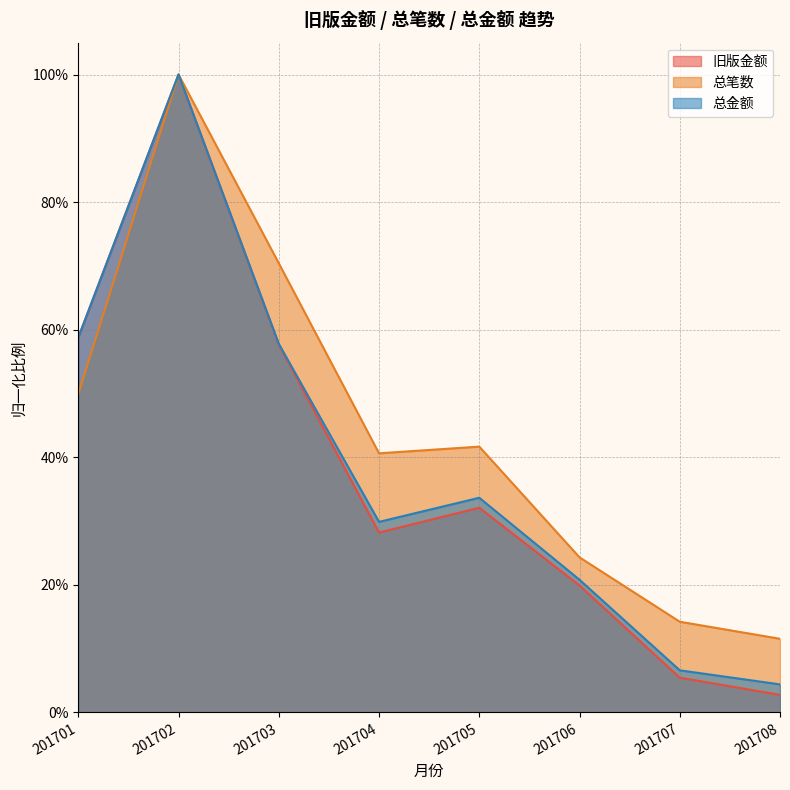

At which label does 旧版金额 reach its peak?

201702